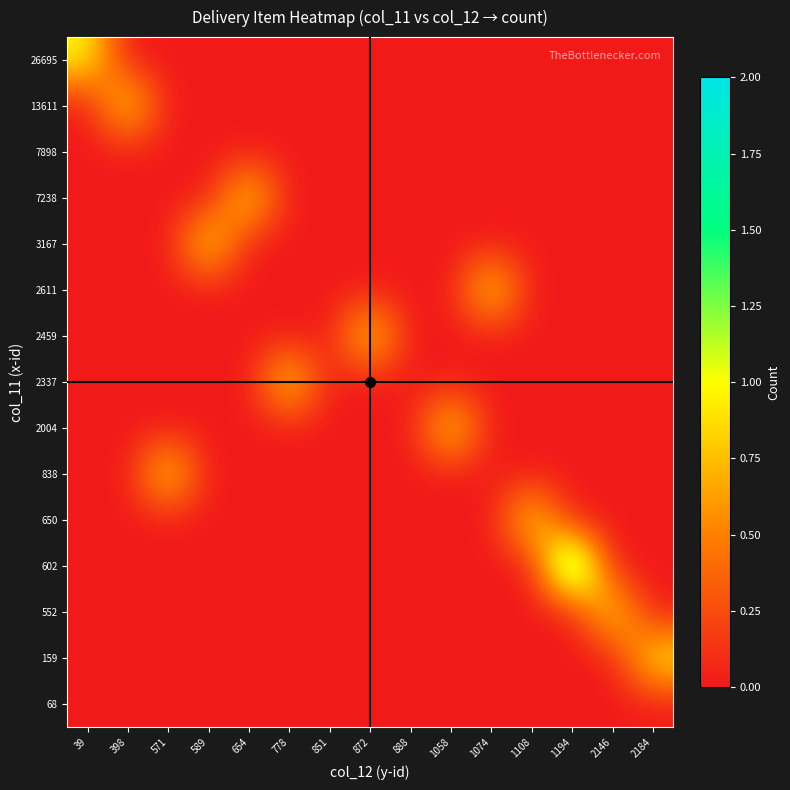

Rank the series at 1058 from highest to lowest value.

2004, 68, 159, 552, 602, 650, 838, 2337, 2459, 2611, 3167, 7238, 7898, 13611, 26695